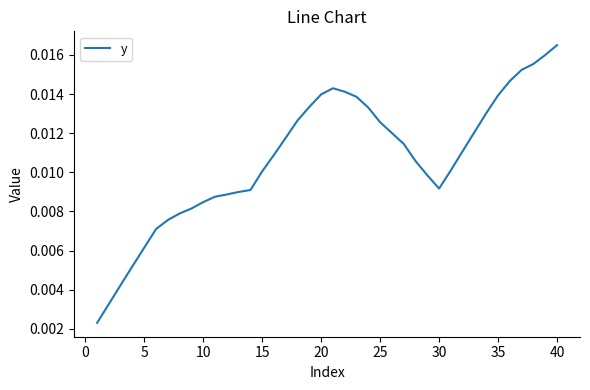

Is this an area chart (filled region under the line)?

No